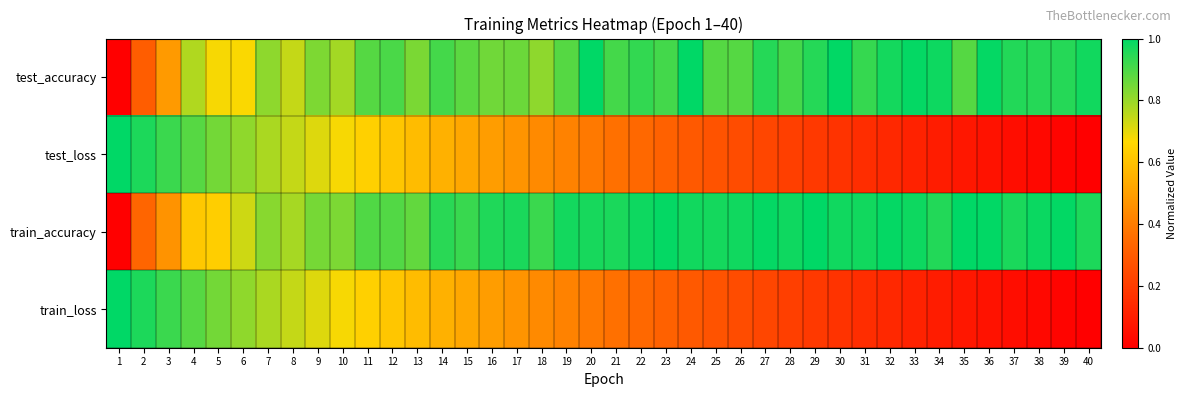

Between 10 and 2, which is larger?

10